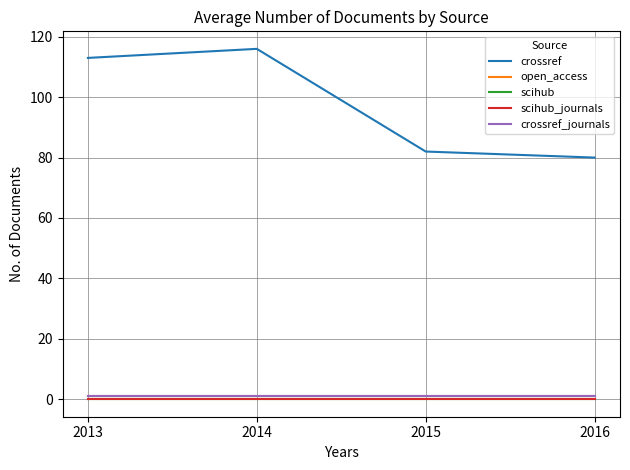

Between 2014 and 2016, which series saw the biggest shift?

crossref